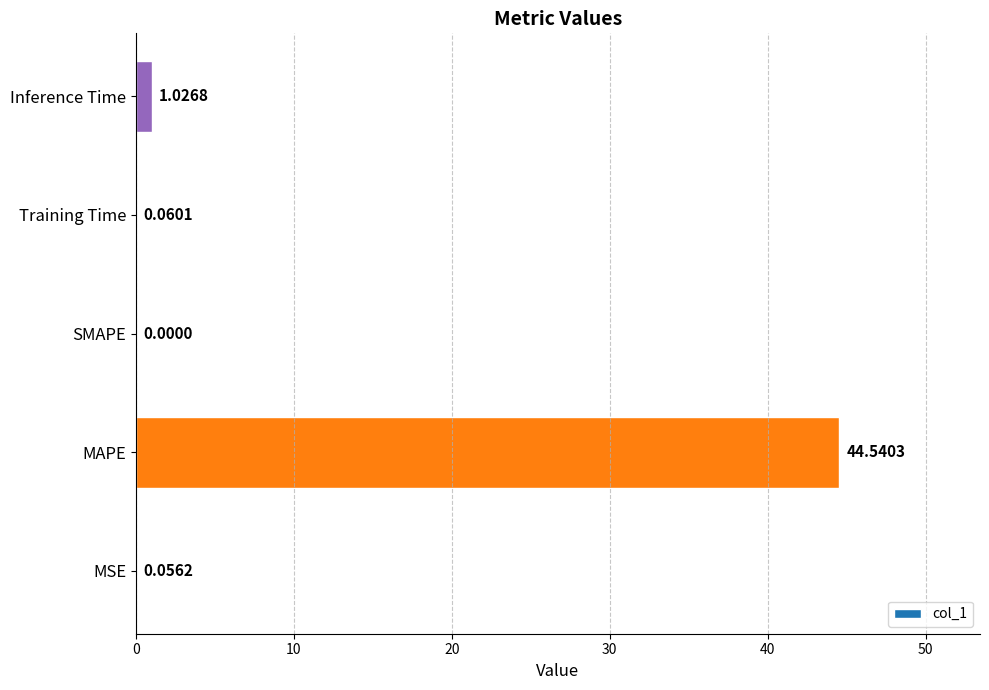

Between MAPE and Inference Time, which is larger?

MAPE